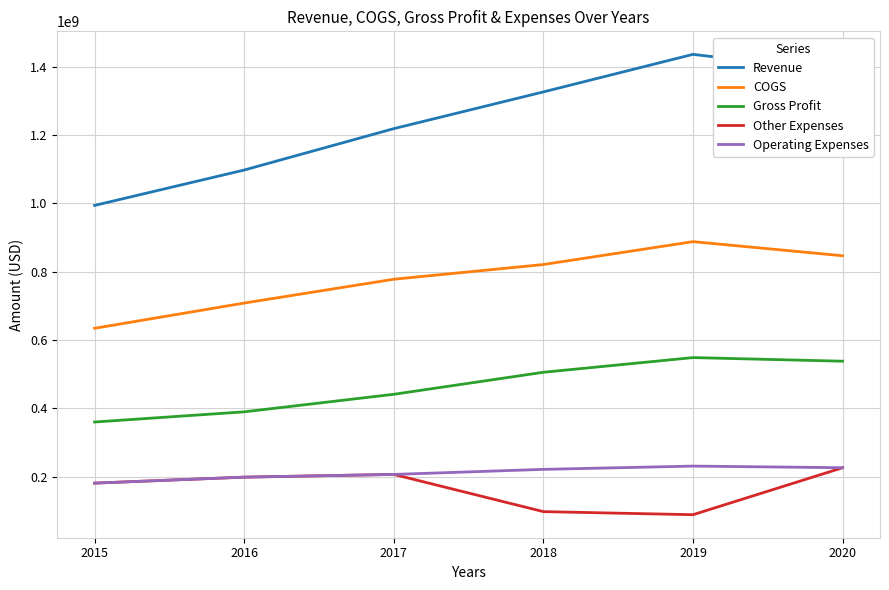

How many interior local valleys does the Other Expenses series have?

1